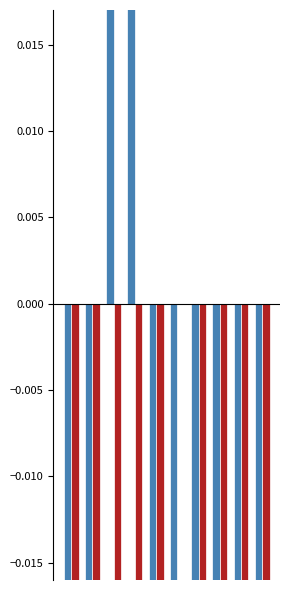

Which series has the largest range (max minus min)?

LeveProfitHQ